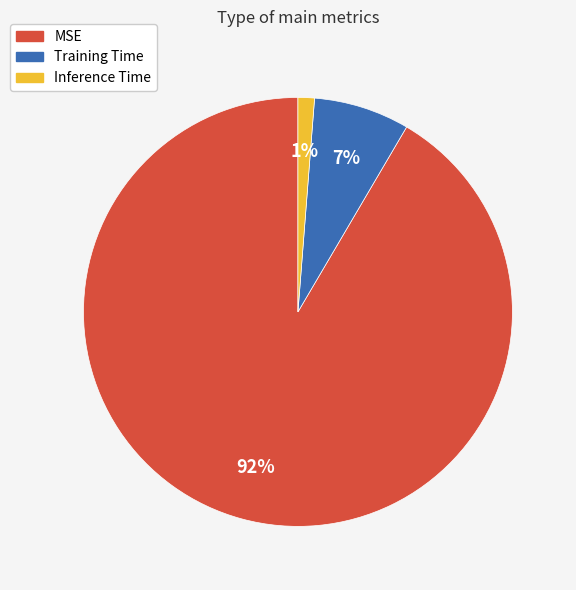

The MSE slice represents 77% of the pie. True or false?

False